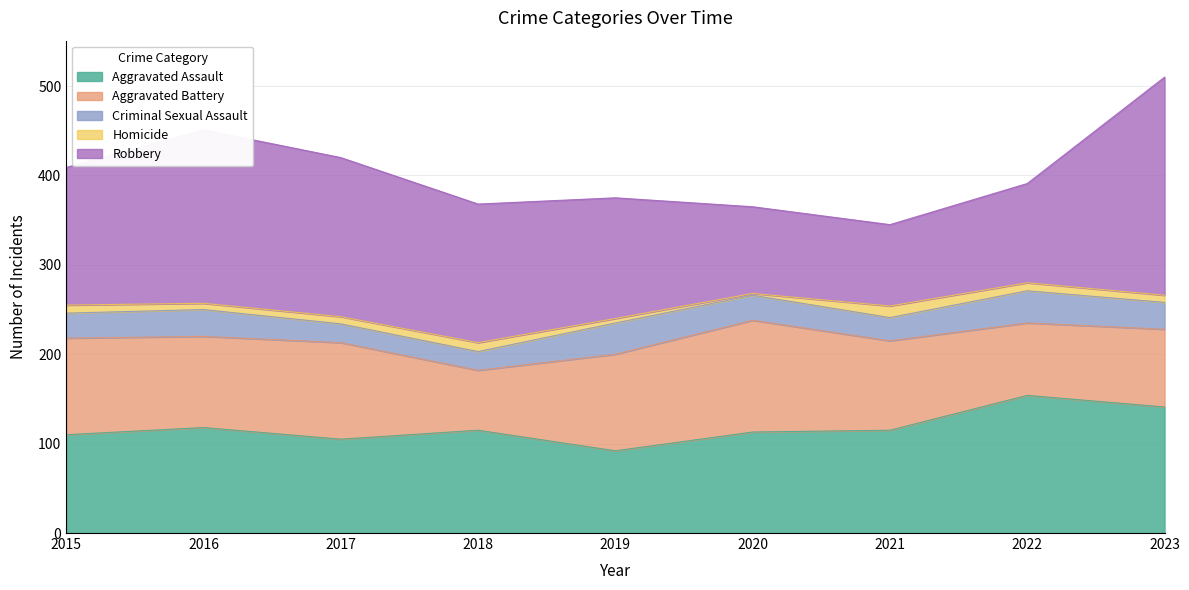

What is the minimum value for Robbery?

91